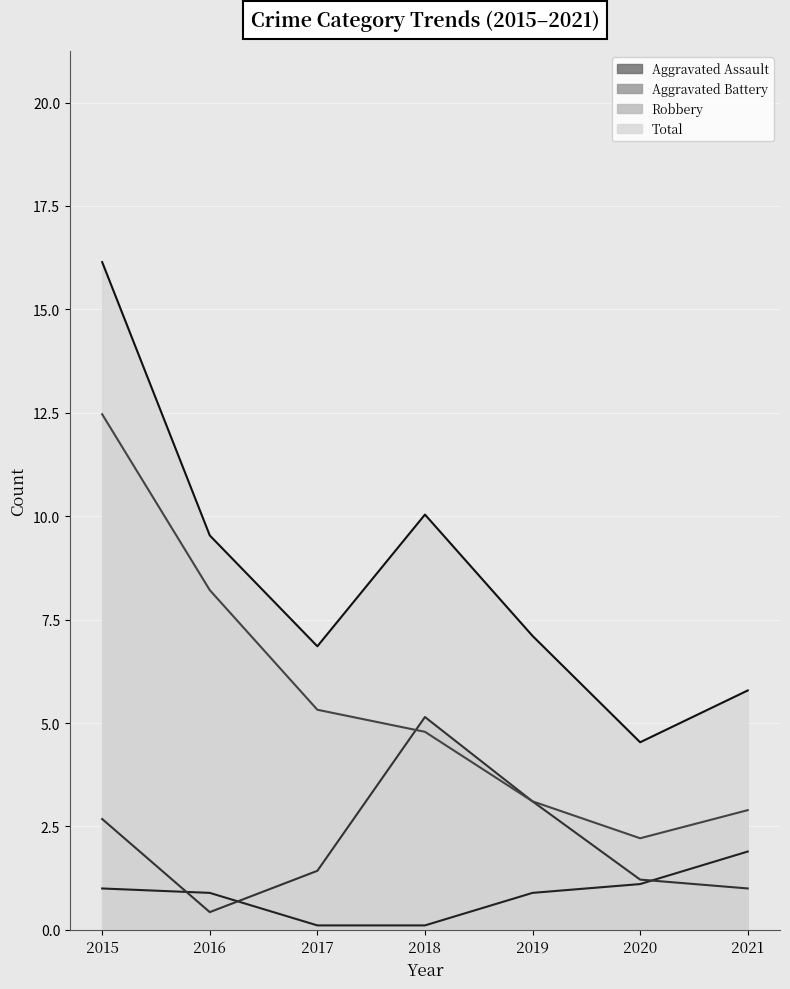

True or false: Robbery and Total cross at least once.

False